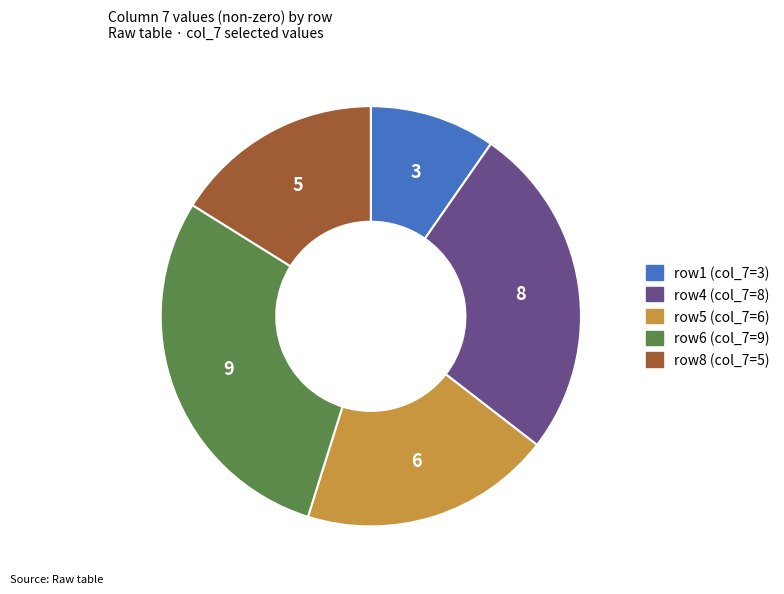

How many segments does this pie chart have?

5